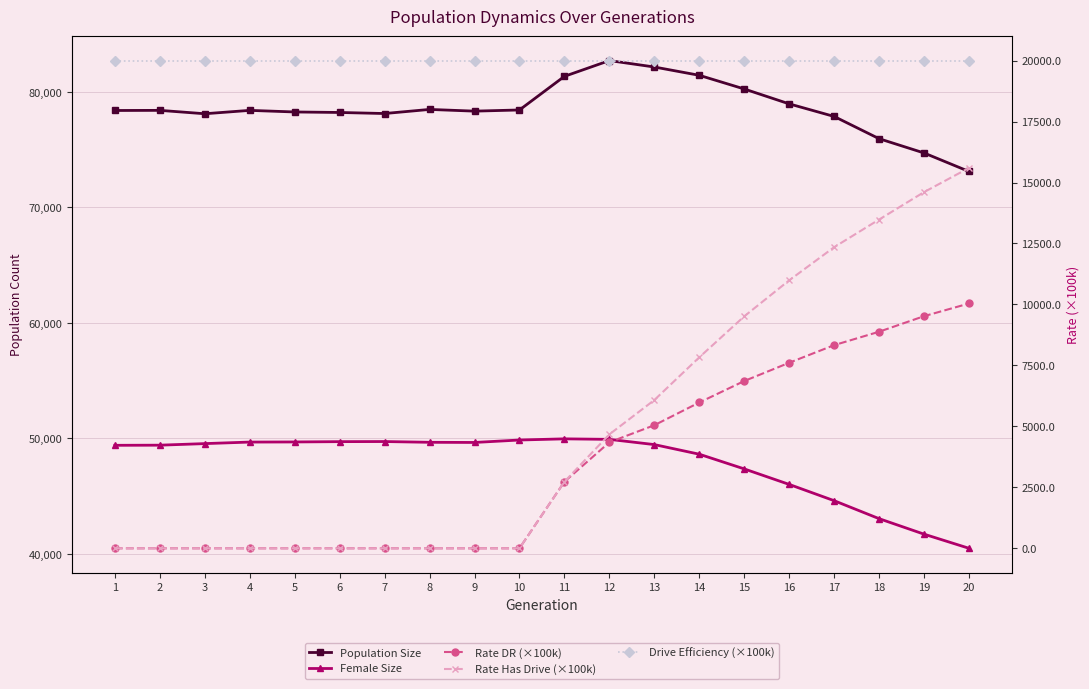

What is the greatest value displayed?

82701.0